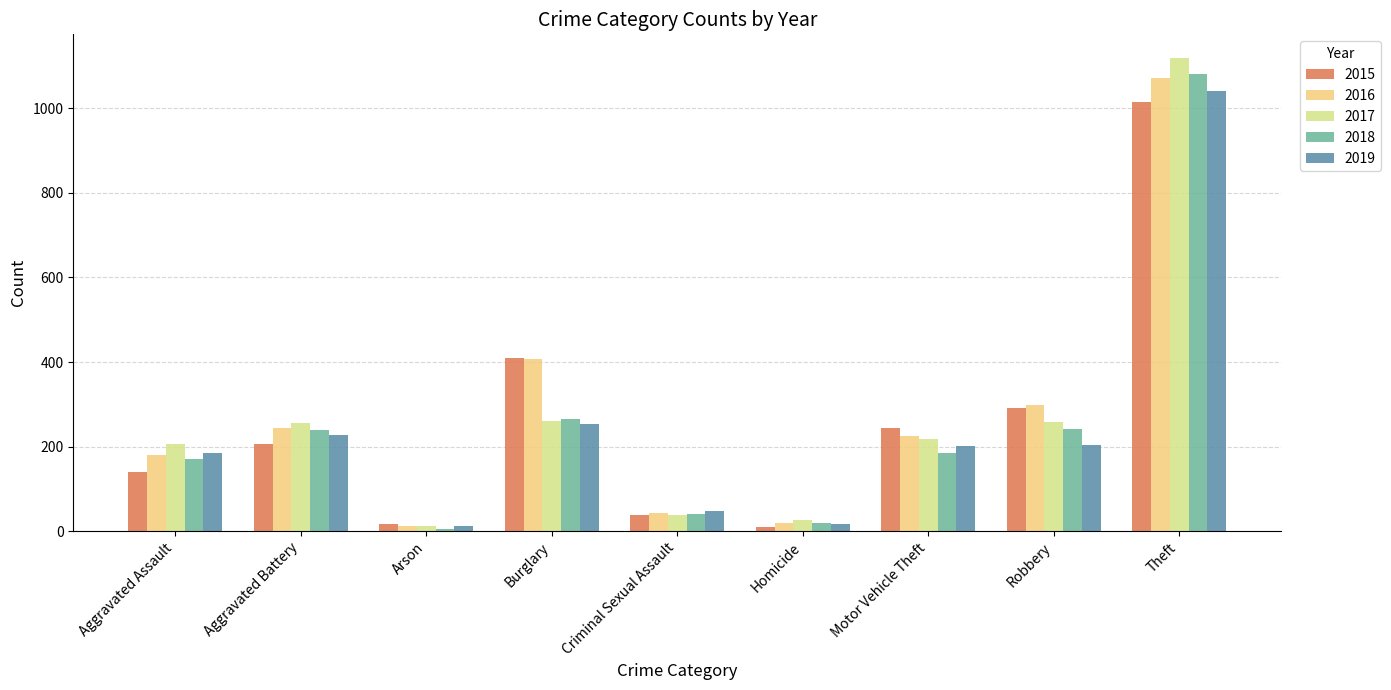

Which series has the largest range (max minus min)?

2017